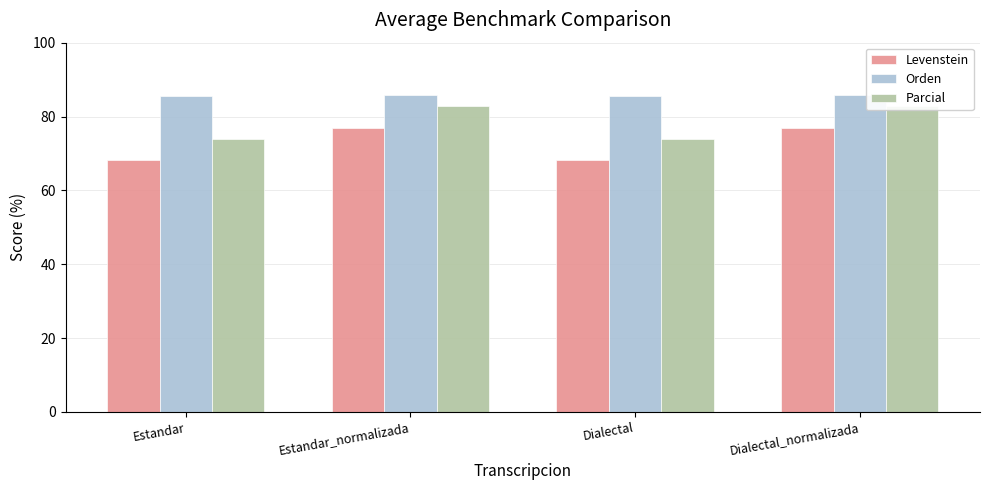

What is the label of the 3rd bar from the right?

Estandar_normalizada